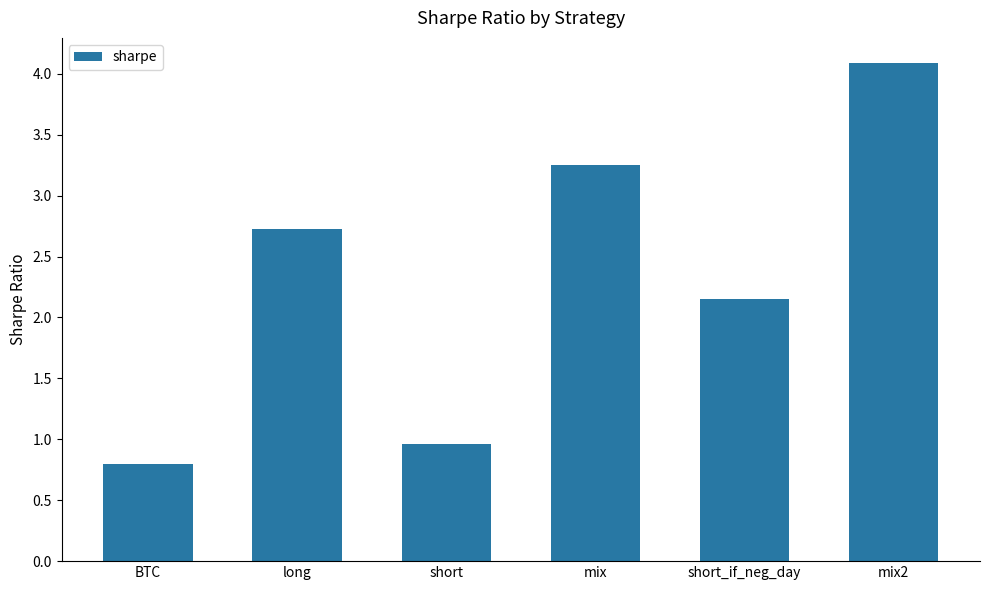

What is the change in value from short_if_neg_day to mix2?

+1.9